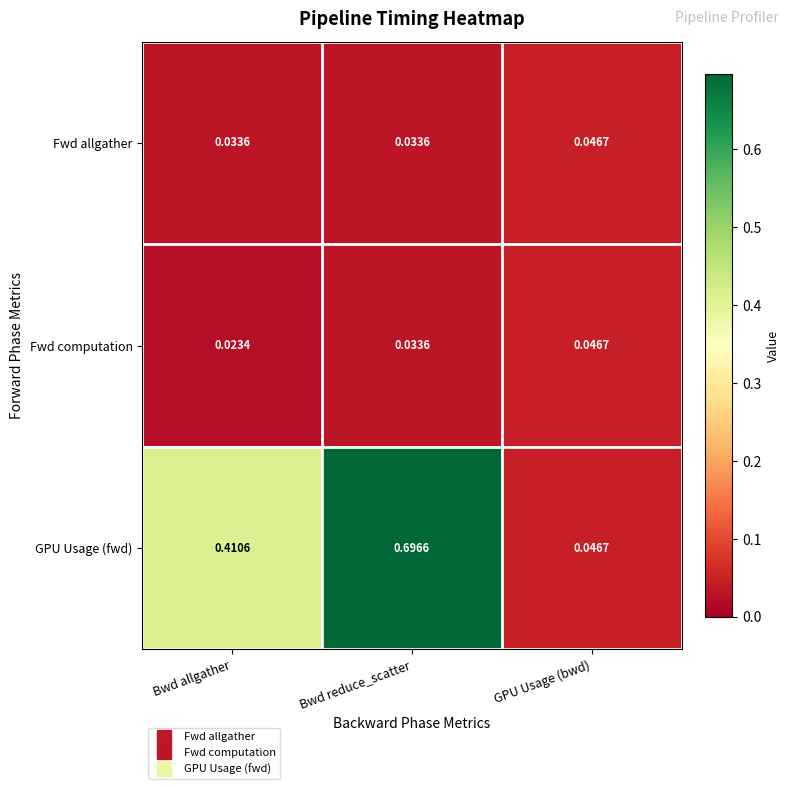

Which category has the highest value in the GPU Usage (fwd) series?

Bwd reduce_scatter